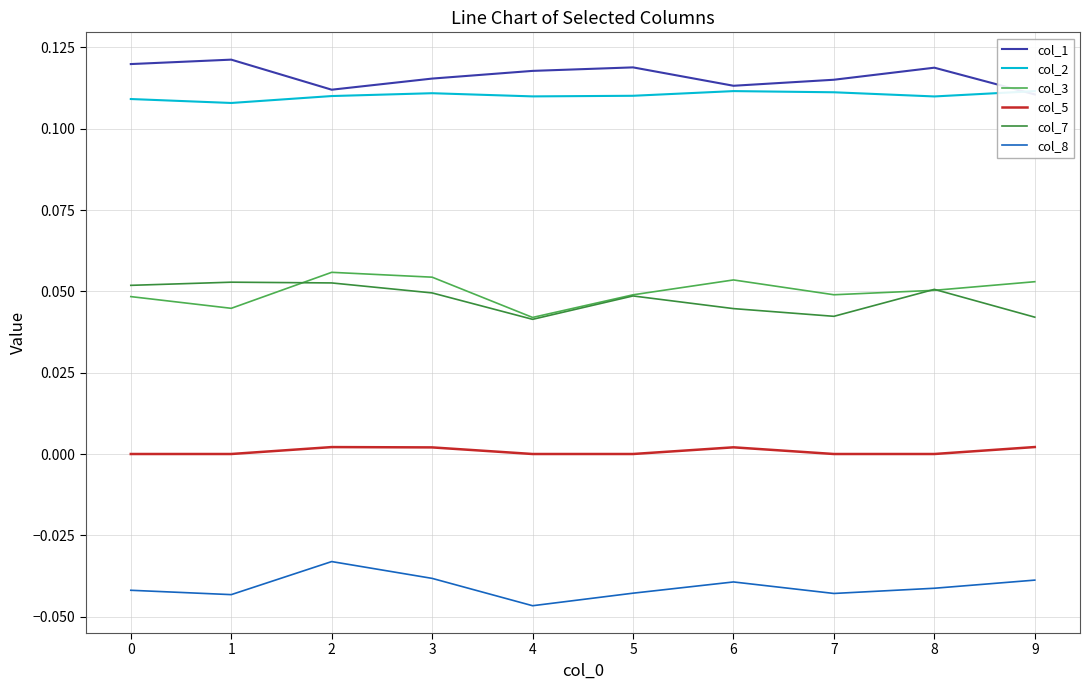

Does the chart display data point markers on the line(s)?

No